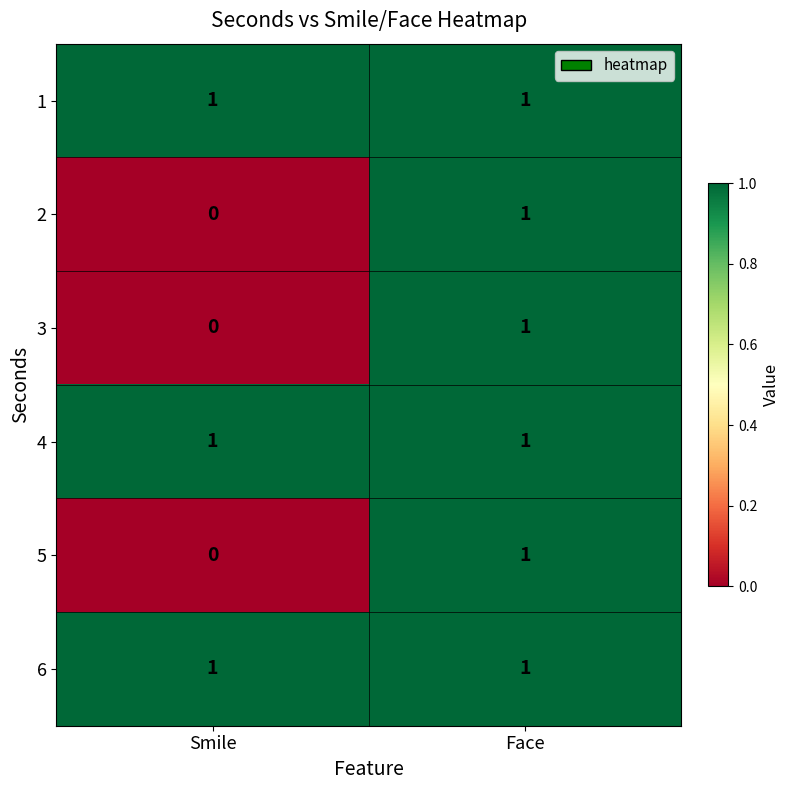

What is the total value across all series at Smile?

3